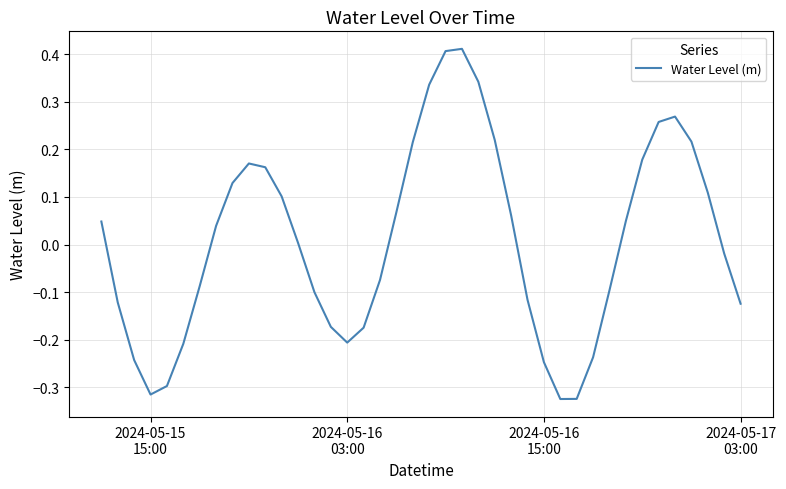

What is the difference between the maximum and minimum values?

0.7